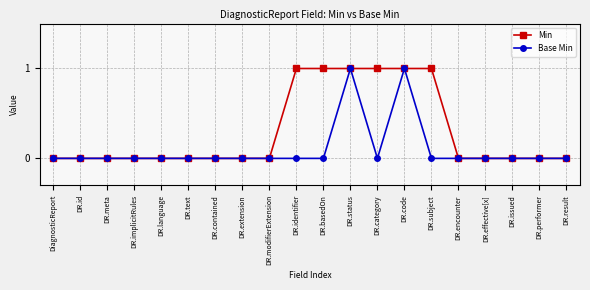

Reading left to right, what are all the values shown in this chart?

Min: DiagnosticReport=0	DR.id=0	DR.meta=0	DR.implicitRules=0	DR.language=0	DR.text=0	DR.contained=0	DR.extension=0	DR.modifierExtension=0	DR.identifier=1	DR.basedOn=1	DR.status=1	DR.category=1	DR.code=1	DR.subject=1	DR.encounter=0	DR.effective[x]=0	DR.issued=0	DR.performer=0	DR.result=0
Base Min: DiagnosticReport=0	DR.id=0	DR.meta=0	DR.implicitRules=0	DR.language=0	DR.text=0	DR.contained=0	DR.extension=0	DR.modifierExtension=0	DR.identifier=0	DR.basedOn=0	DR.status=1	DR.category=0	DR.code=1	DR.subject=0	DR.encounter=0	DR.effective[x]=0	DR.issued=0	DR.performer=0	DR.result=0